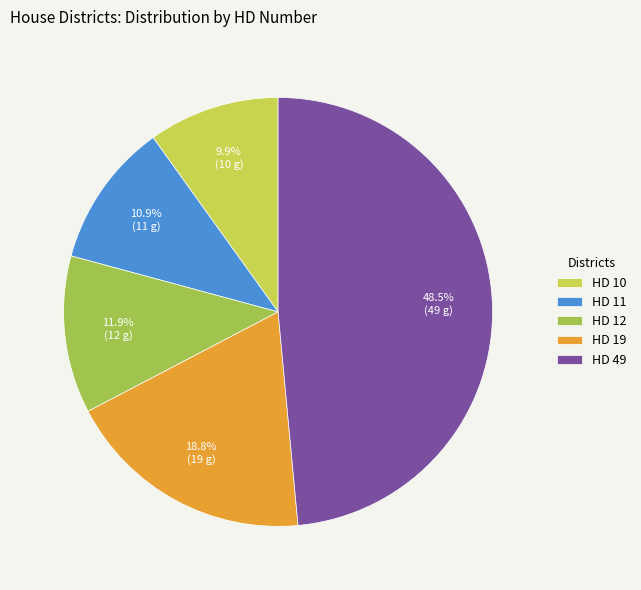

Between HD 10 and HD 12, which is larger?

HD 12